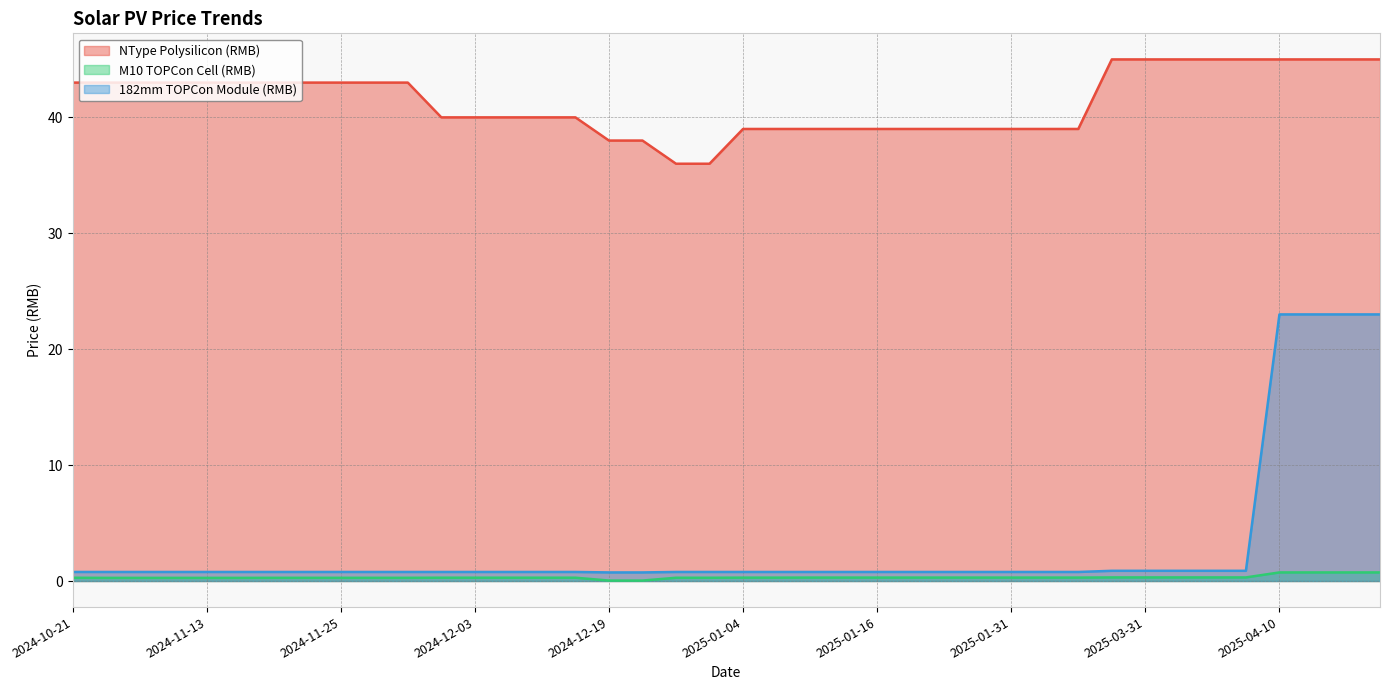

What is the difference between the maximum and minimum values in the M10 TOPCon Cell (RMB) series?

0.7